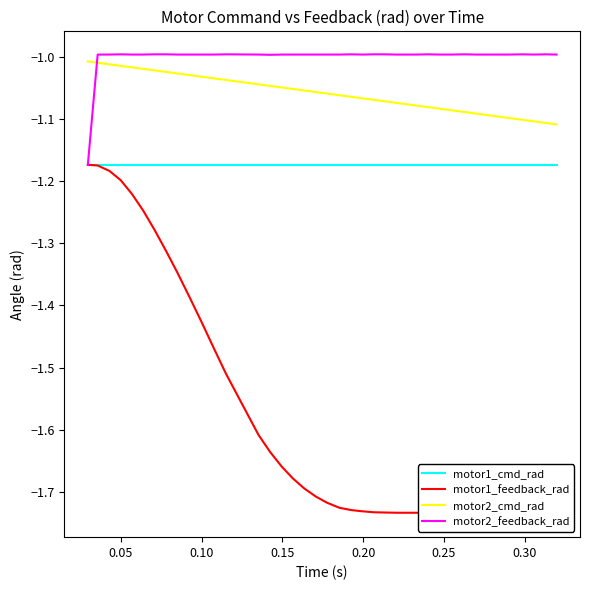

What is the average value of the motor2_feedback_rad series?

-1.0